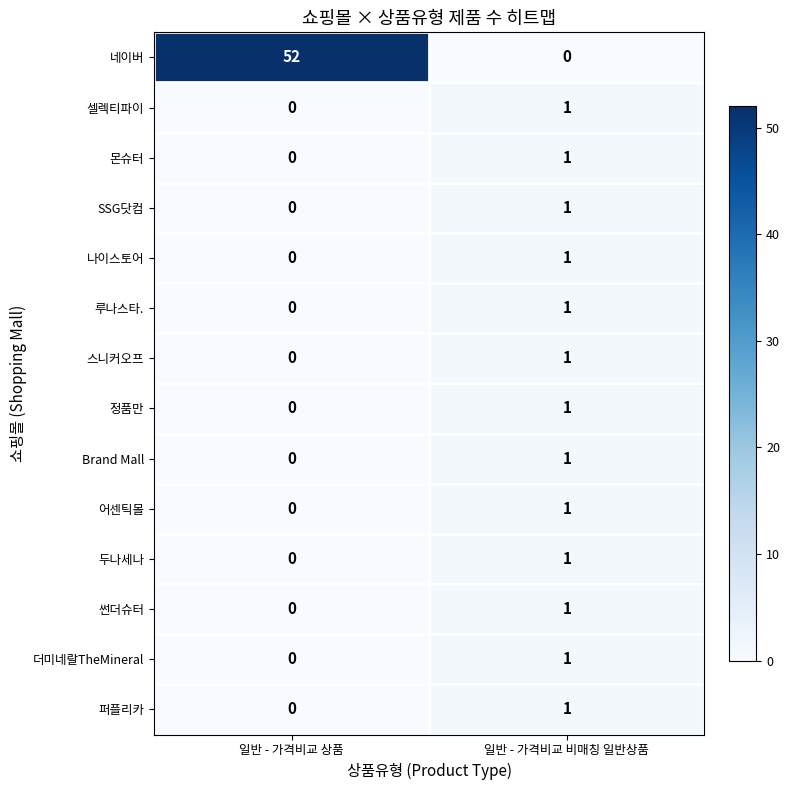

Which series changed the most between 일반 - 가격비교 상품 and 일반 - 가격비교 비매칭 일반상품?

네이버